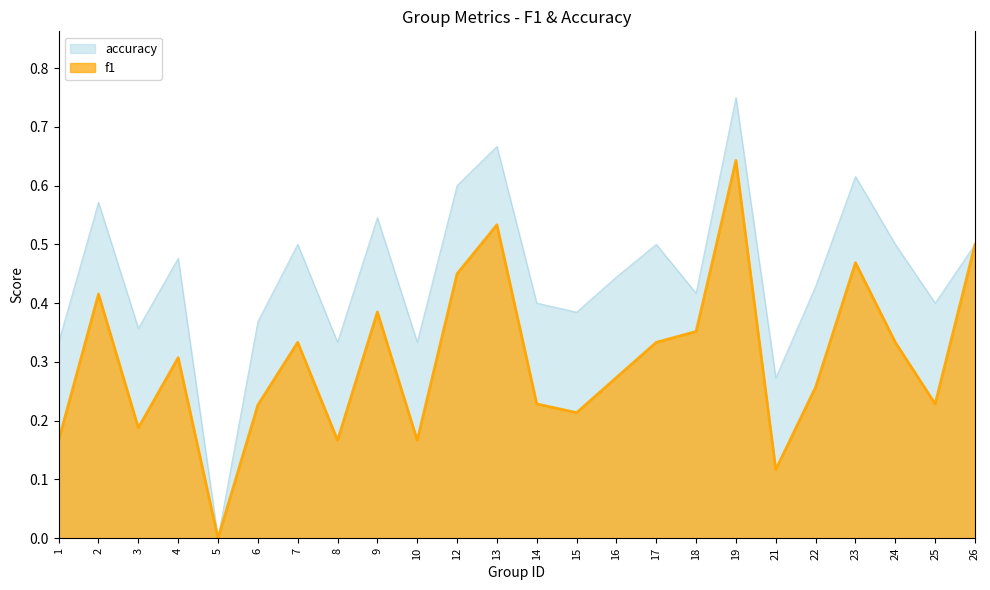

At which label is accuracy closest to 0?

5